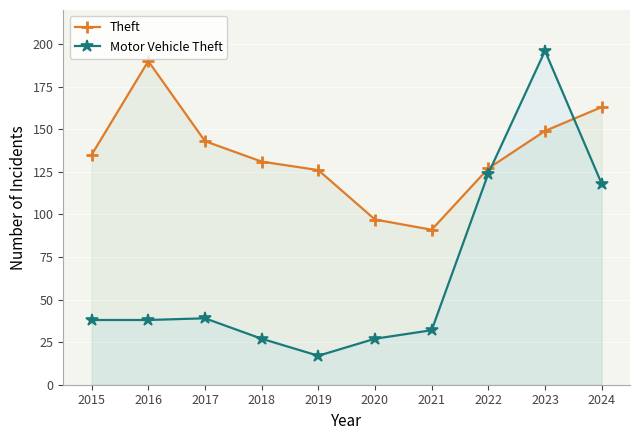

What is the difference between the maximum and second lowest values in the Motor Vehicle Theft series?

169